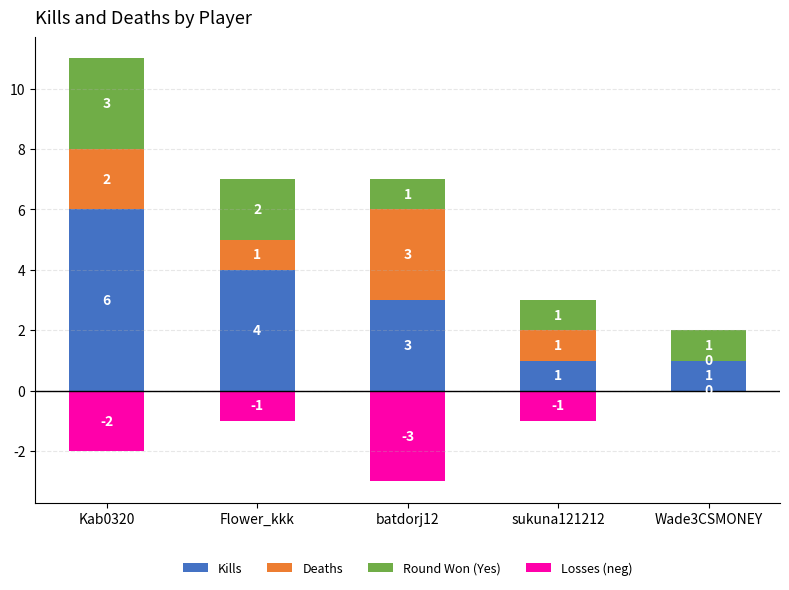

Is it true that Losses (neg) equals 0 at Wade3CSMONEY?

True